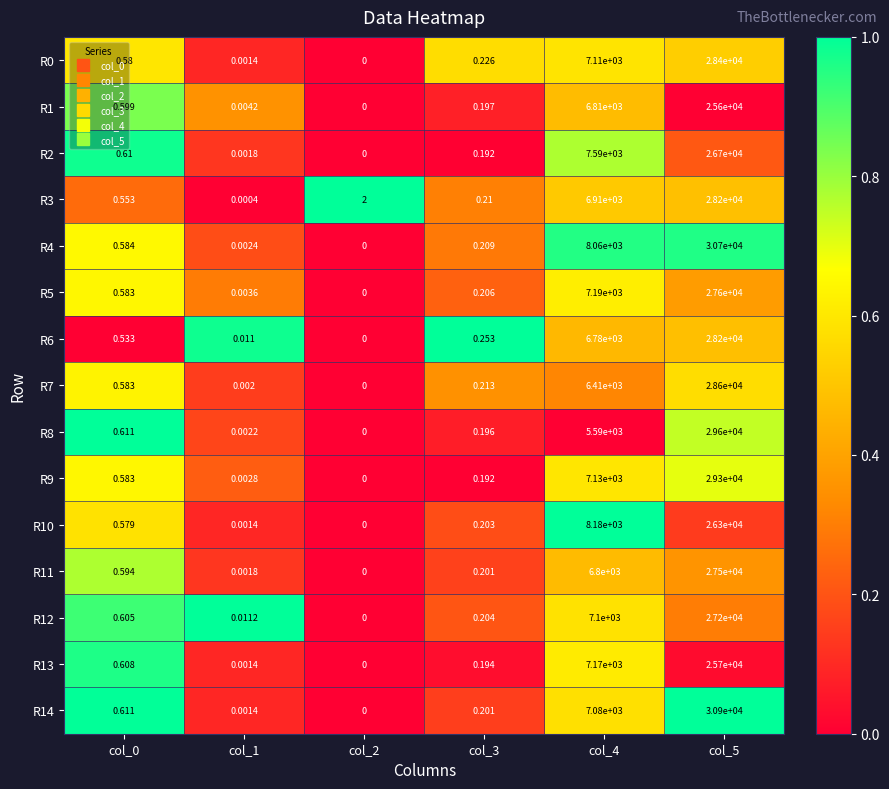

Is the value of R14 at col_0 greater than the value of R8 at col_4?

No